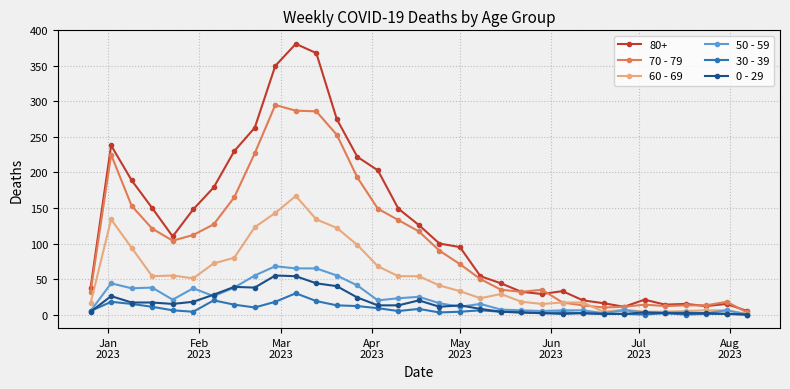

What is the maximum value shown in the chart?

381